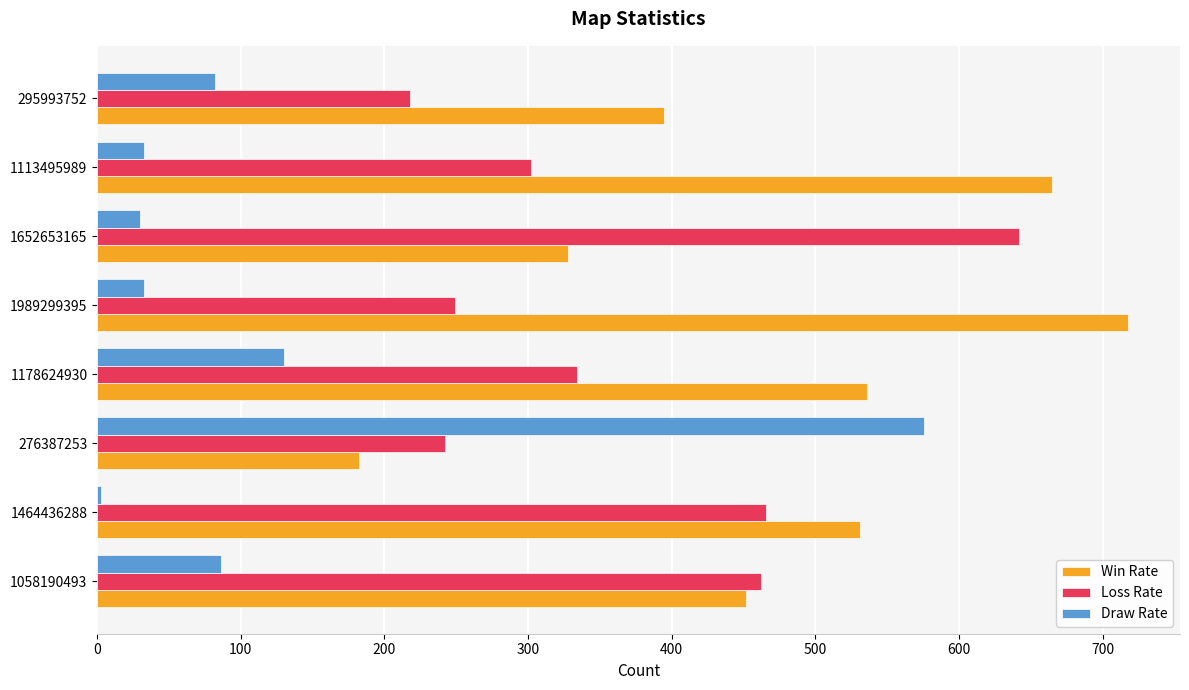

Between 276387253 and 1652653165, which series saw the biggest shift?

Draw Rate